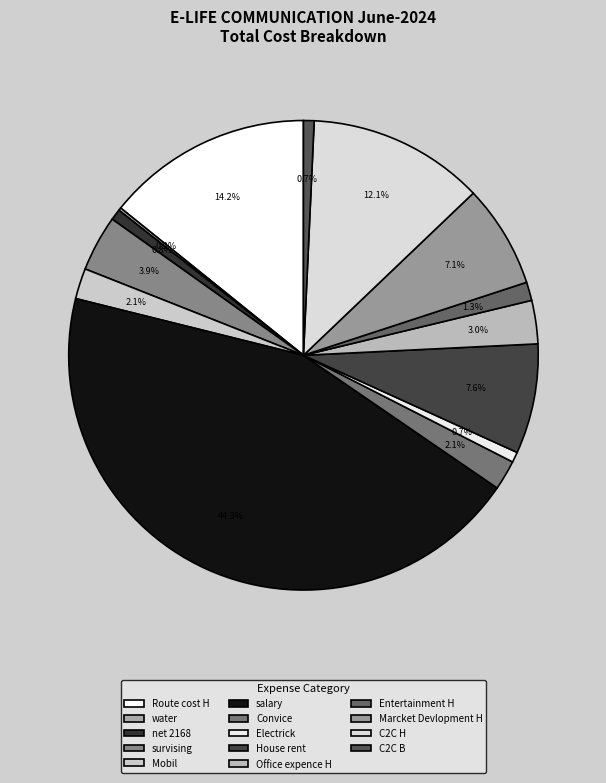

Which has a higher value, Entertainment H or House rent?

House rent